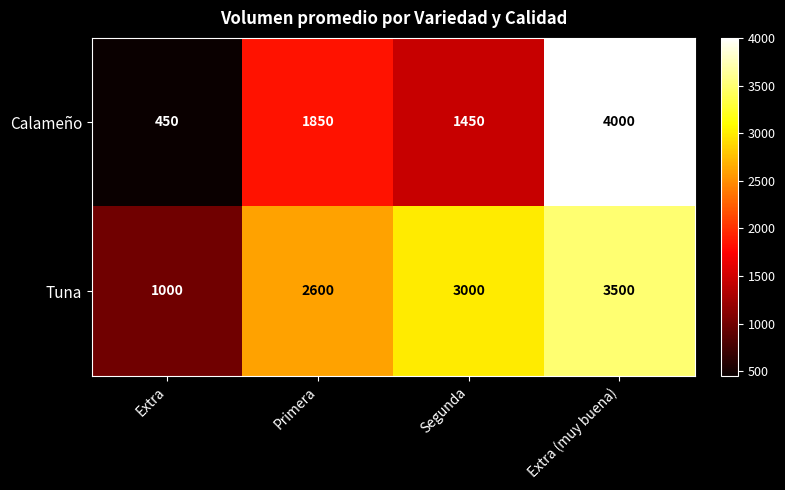

Reading left to right, extract all data points from this chart.

Calameño: 450	1850	1450	4000
Tuna: 1000	2600	3000	3500